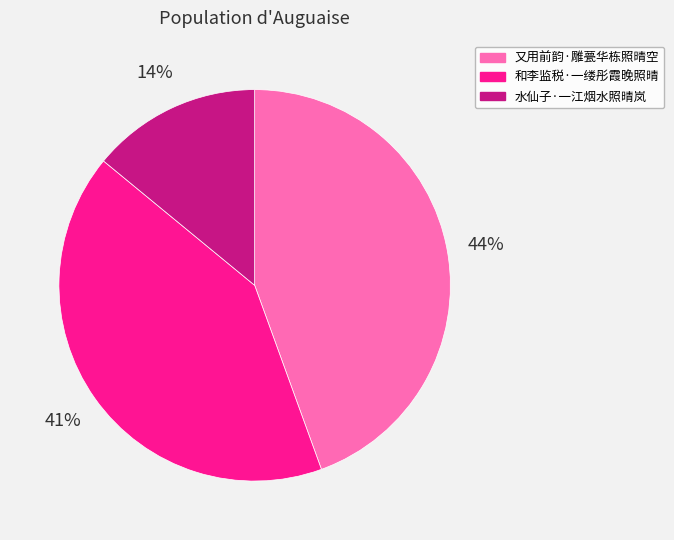

What is the largest slice in the pie chart?

又用前韵·雕甍华栋照晴空